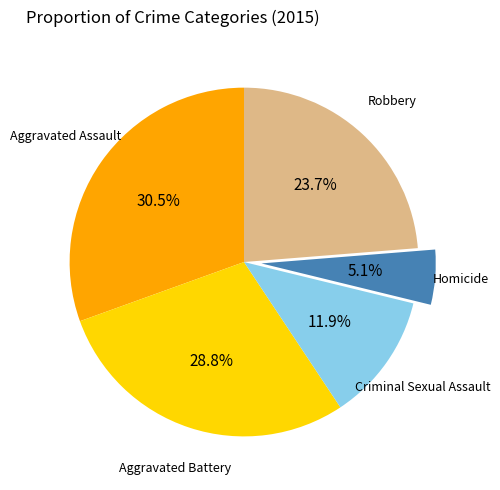

What is the largest slice in the pie chart?

Aggravated Assault